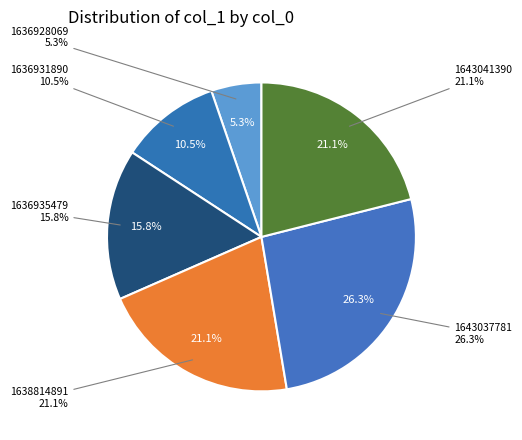

What is the change in value from 1636928069 to 1638814891?

+3